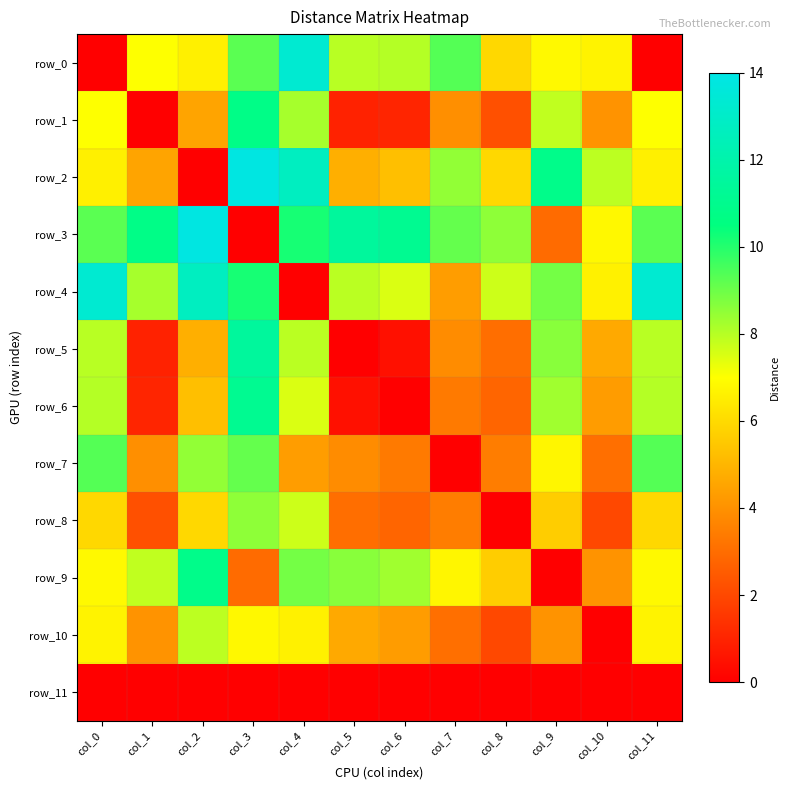

Is it true that row_2 equals 21.1 at col_3?

False